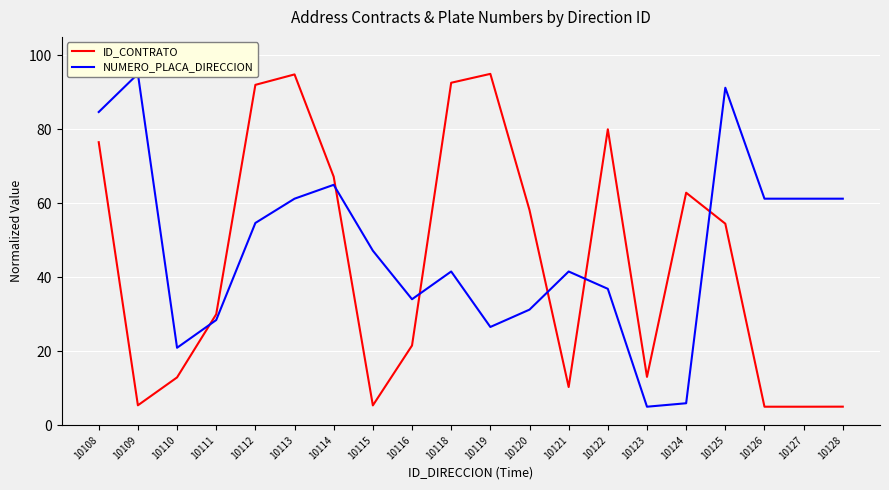

How many intersections are there between ID_CONTRATO and NUMERO_PLACA_DIRECCION?

6